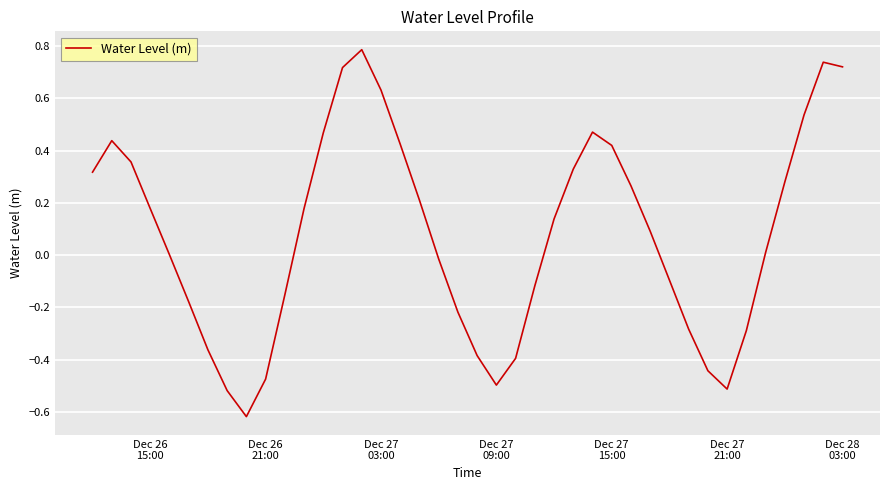

True or false: the data has more than 0 interior local peaks.

True